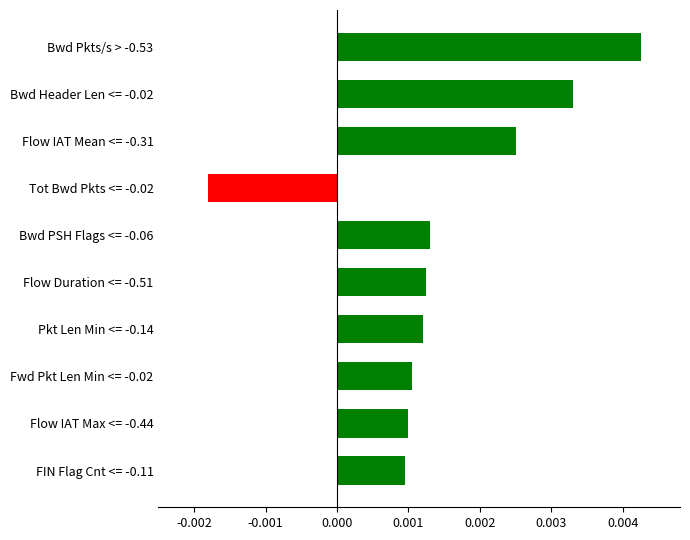

Which has a higher value, Flow Duration <= -0.51 or Tot Bwd Pkts <= -0.02?

Flow Duration <= -0.51